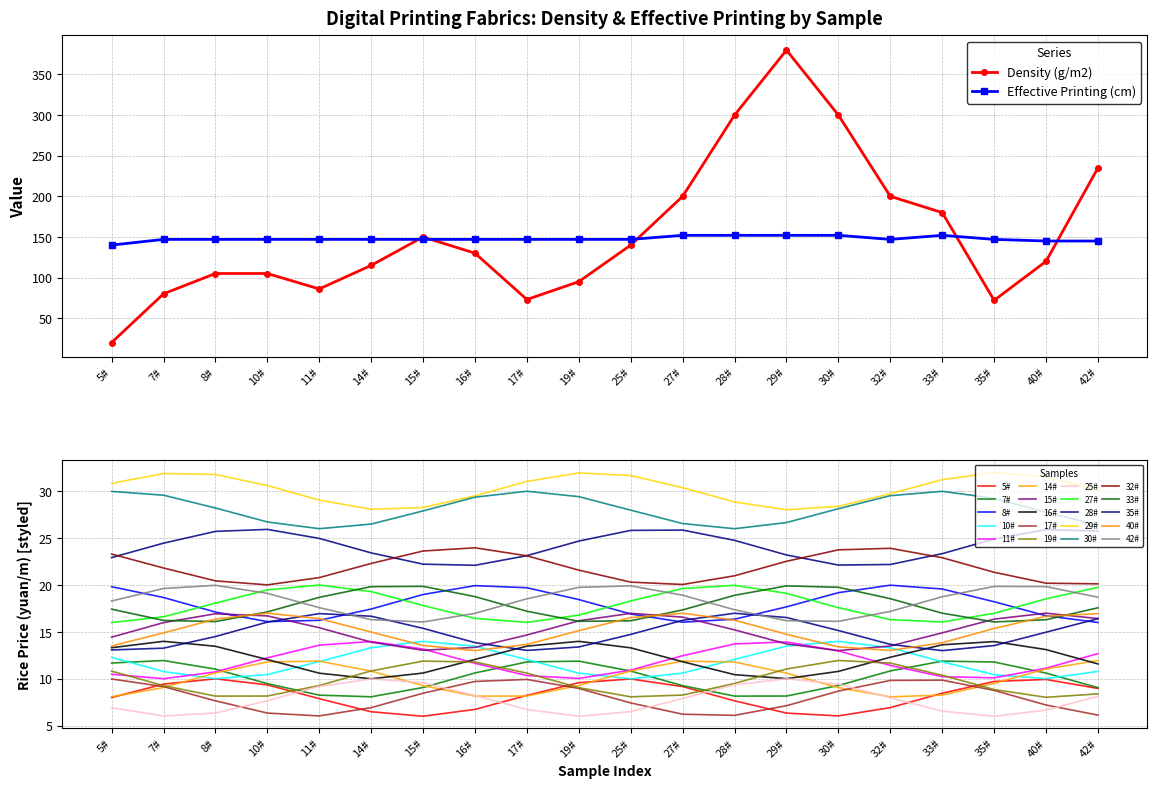

At which category does Density (g/m2) reach its first local valley?

11#